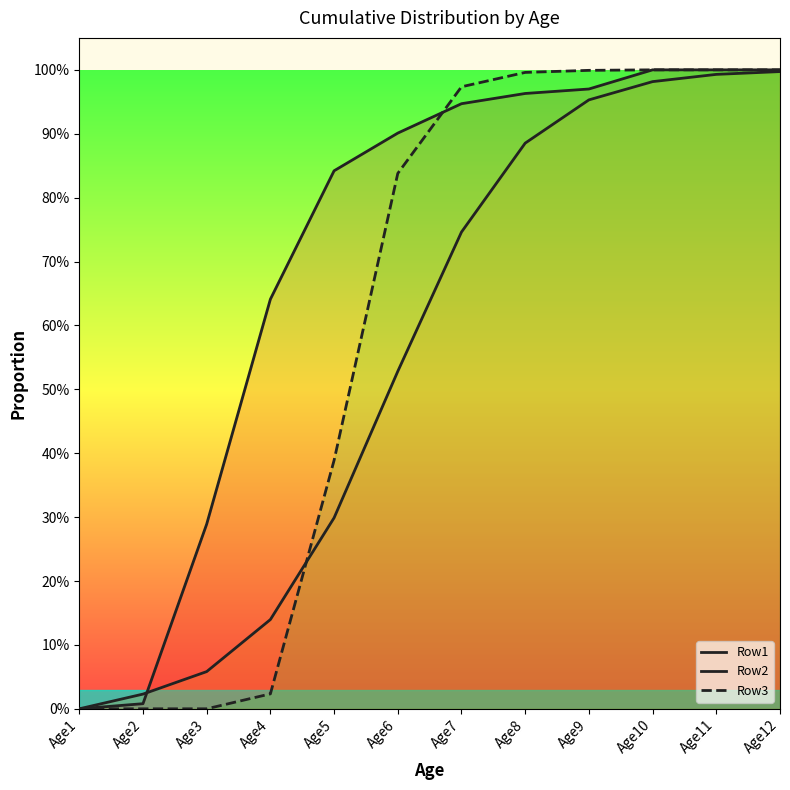

At how many categories does at least one series exceed 0?

11